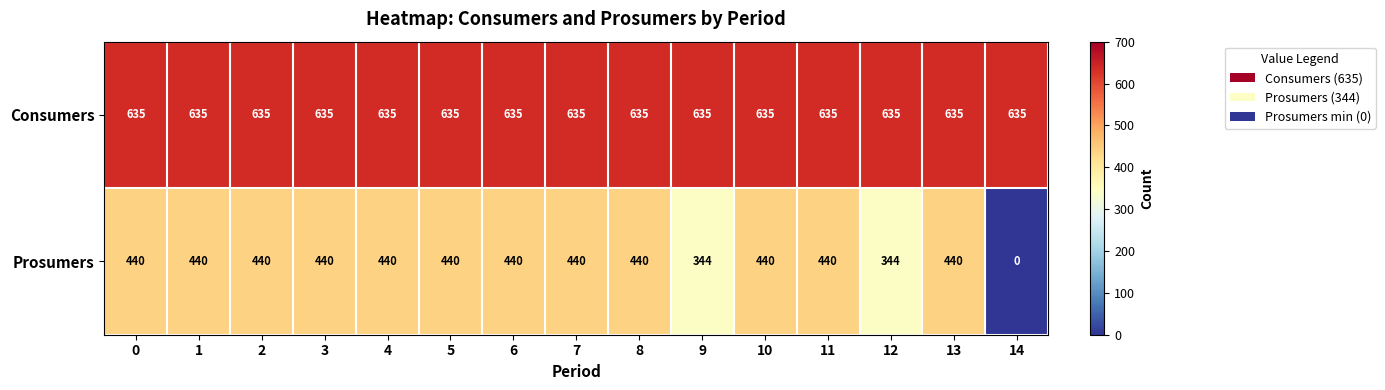

Rank the series at 7 from highest to lowest value.

Consumers, Prosumers